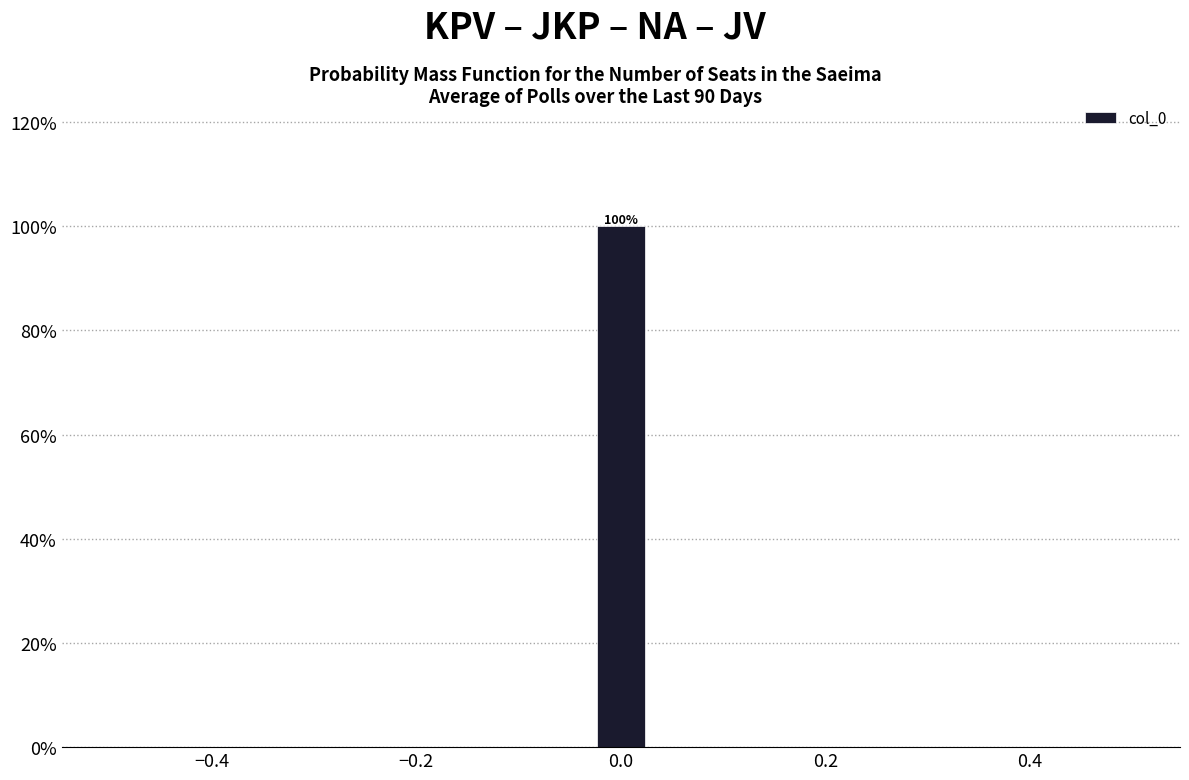

Around what value on the x-axis is the tallest bar? Give the approximate position of its centre, as read against the axis.

0.00